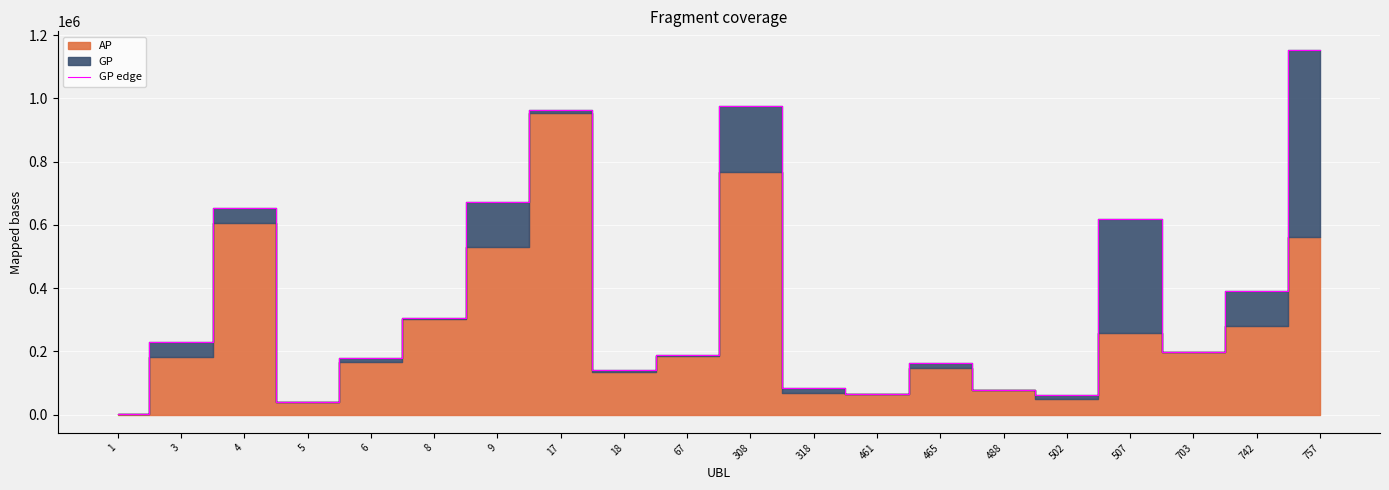

List the labels in order of value, largest first.

757, 308, 17, 9, 4, 507, 742, 8, 3, 703, 67, 6, 465, 18, 318, 488, 461, 502, 5, 1